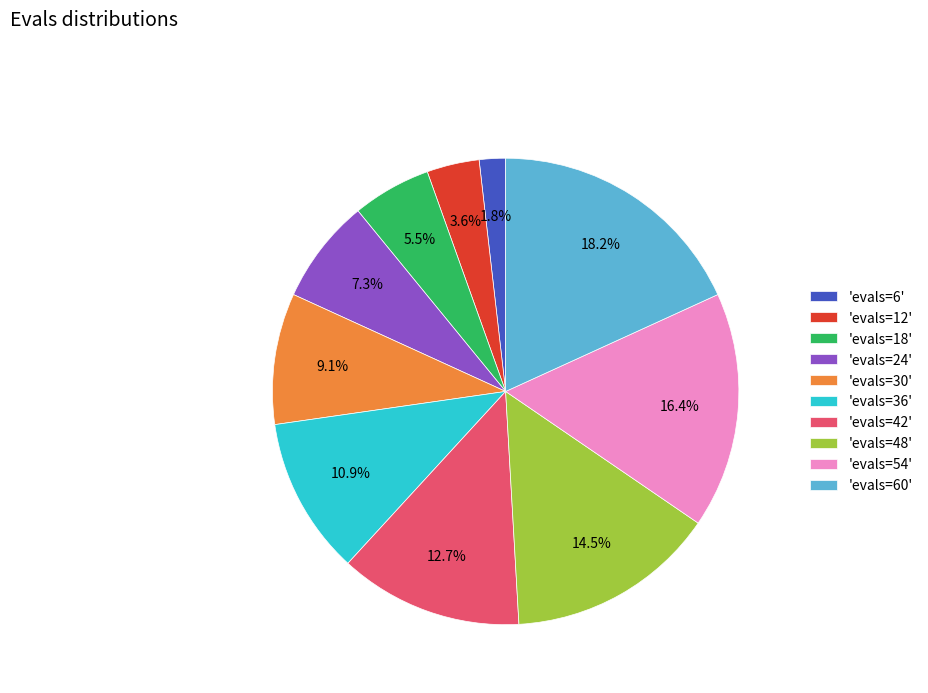

Combined, do 'evals=24' and 'evals=30' account for over 50%?

No